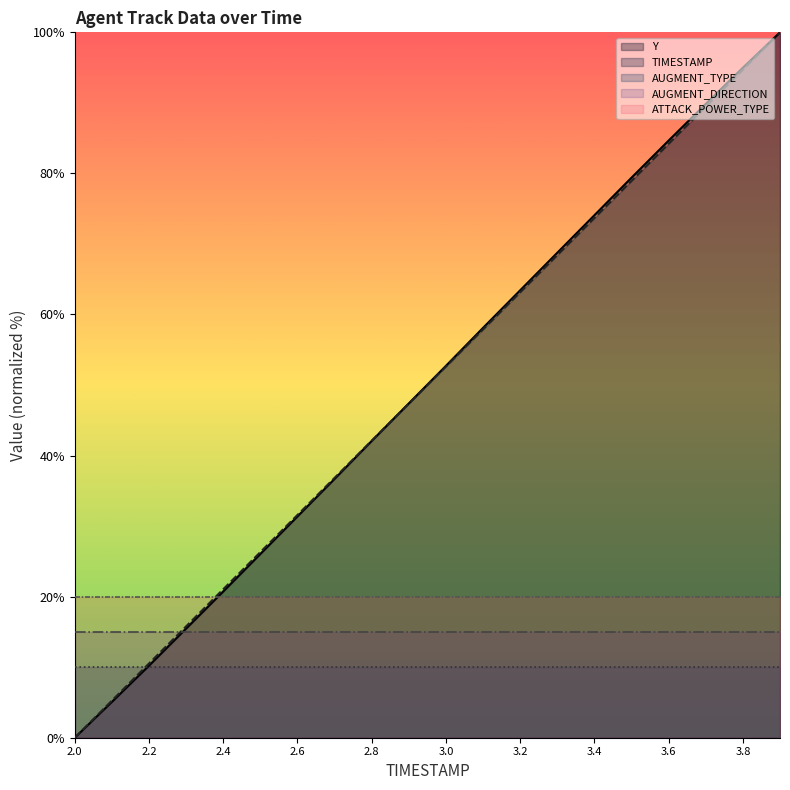

Which series changed the most between 2.0 and 3.8?

Y